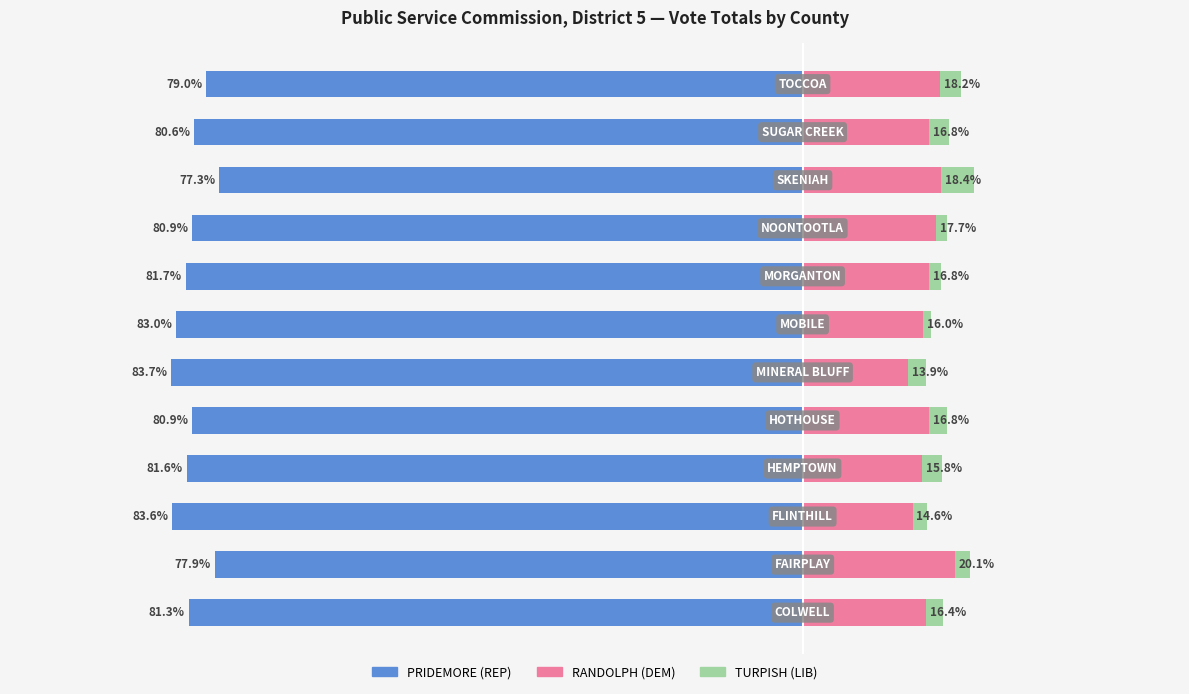

The value of TURPISH (LIB) at 10 is 1.8. True or false?

False